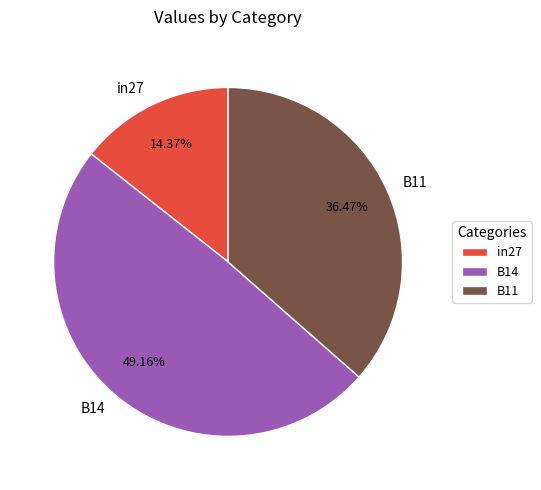

The B14 slice represents 64% of the pie. True or false?

False